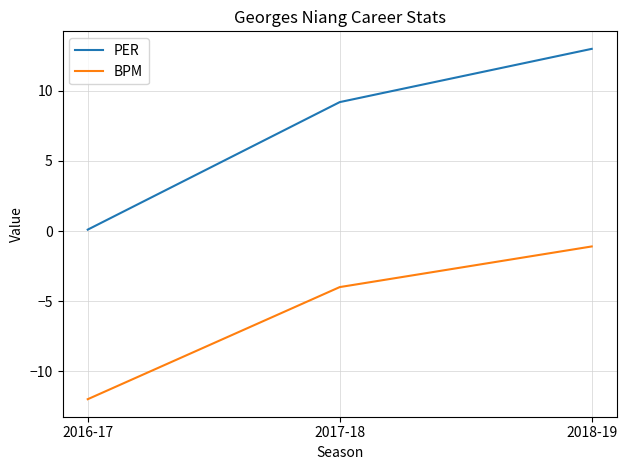

At which category is the sum across all series the highest?

2018-19